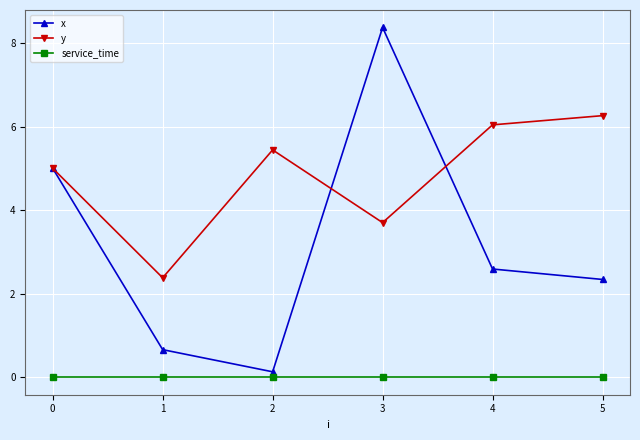

Which category has the highest value in the y series?

5